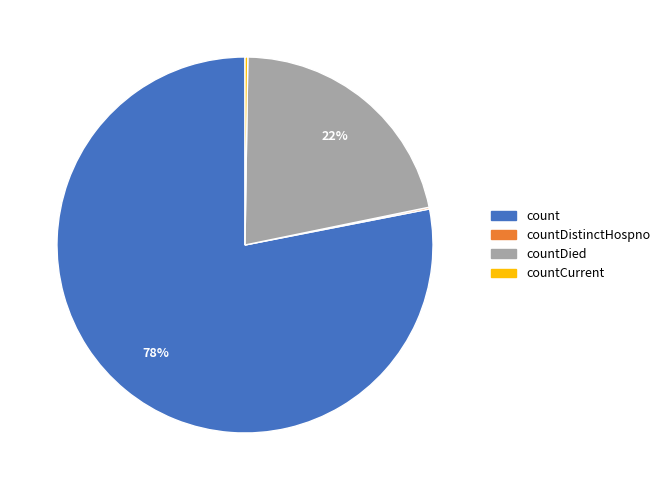

To the nearest percent, what is the average slice percentage?

25%